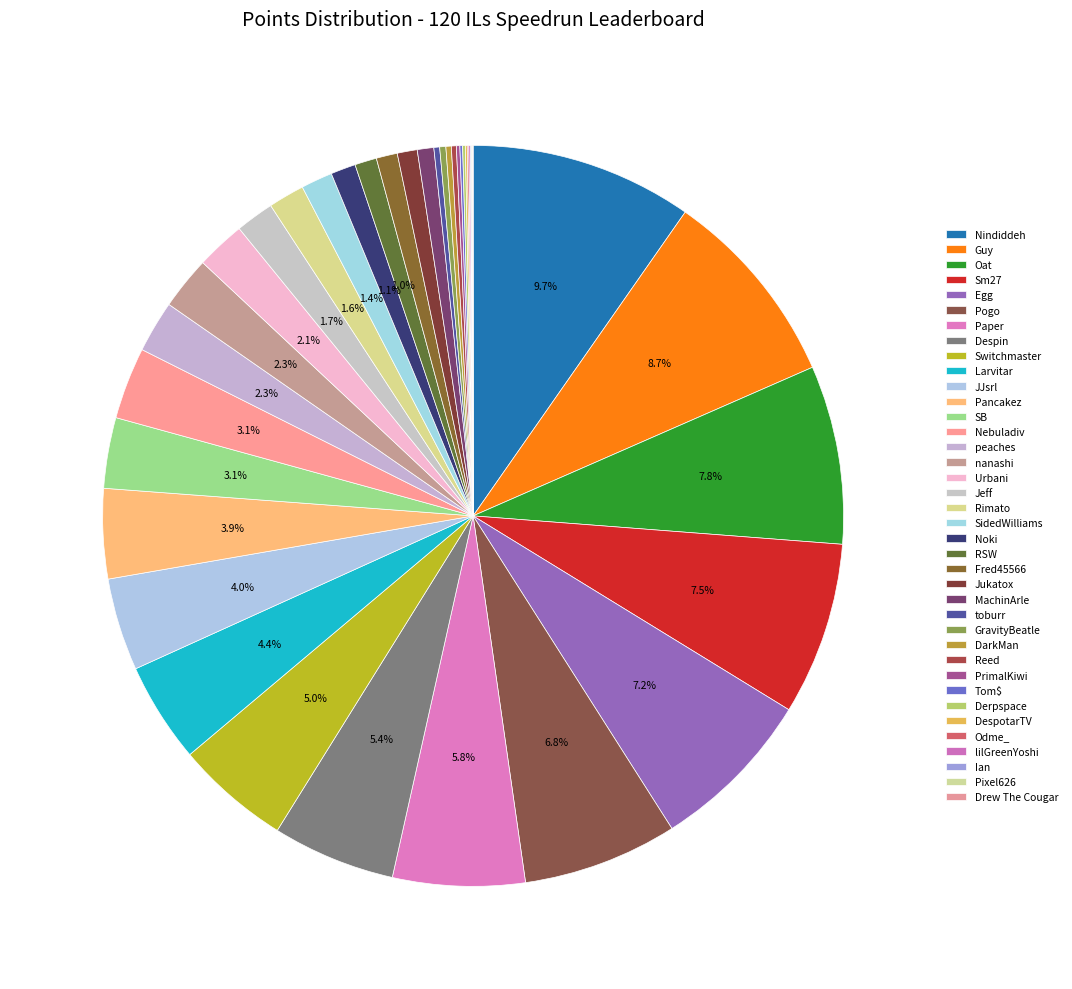

Which slice is the smallest?

Drew The Cougar